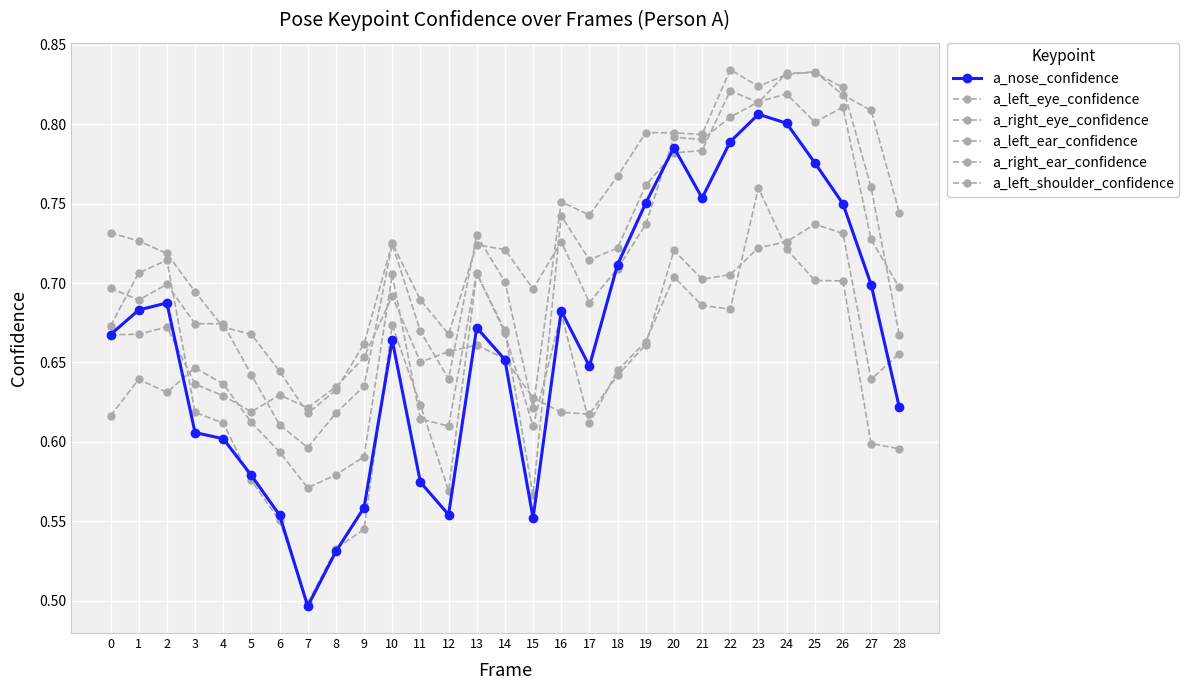

How many lines are shown in the chart?

6